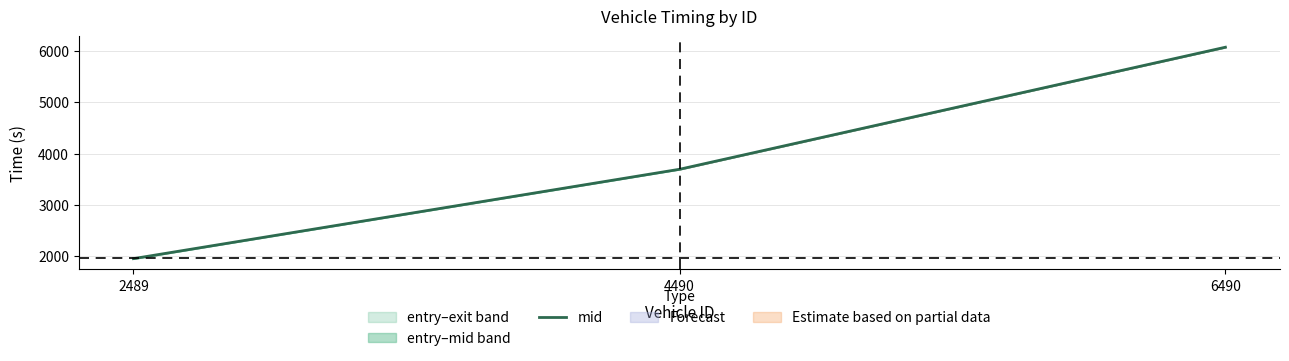

List the labels in order of value, largest first.

6490, 4490, 2489